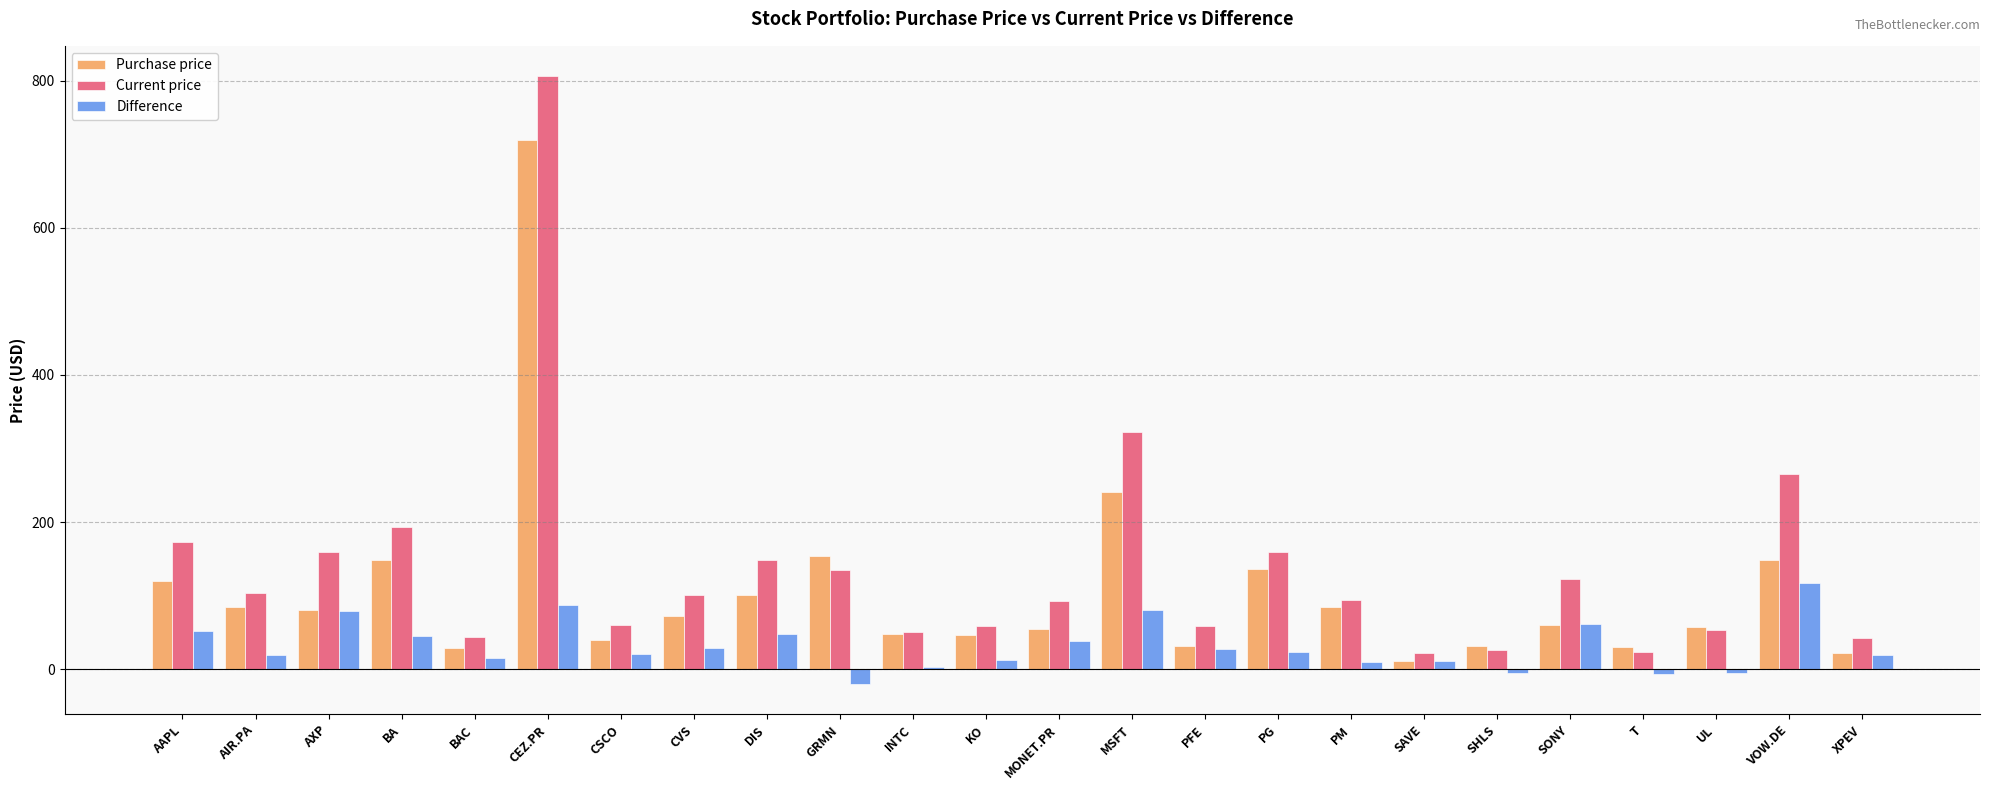

The Difference series shows 114.5 at CEZ.PR. True or false?

False